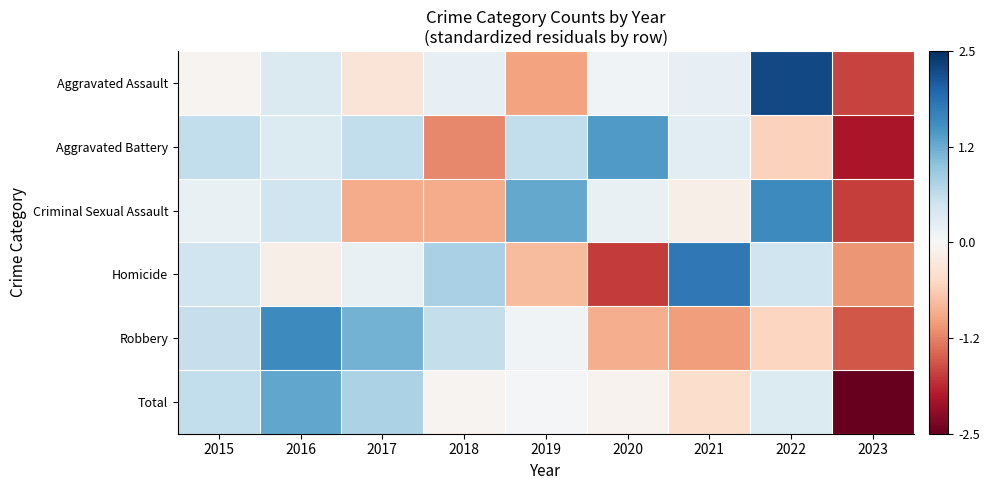

What is the total value across all series at 2019?

0.2